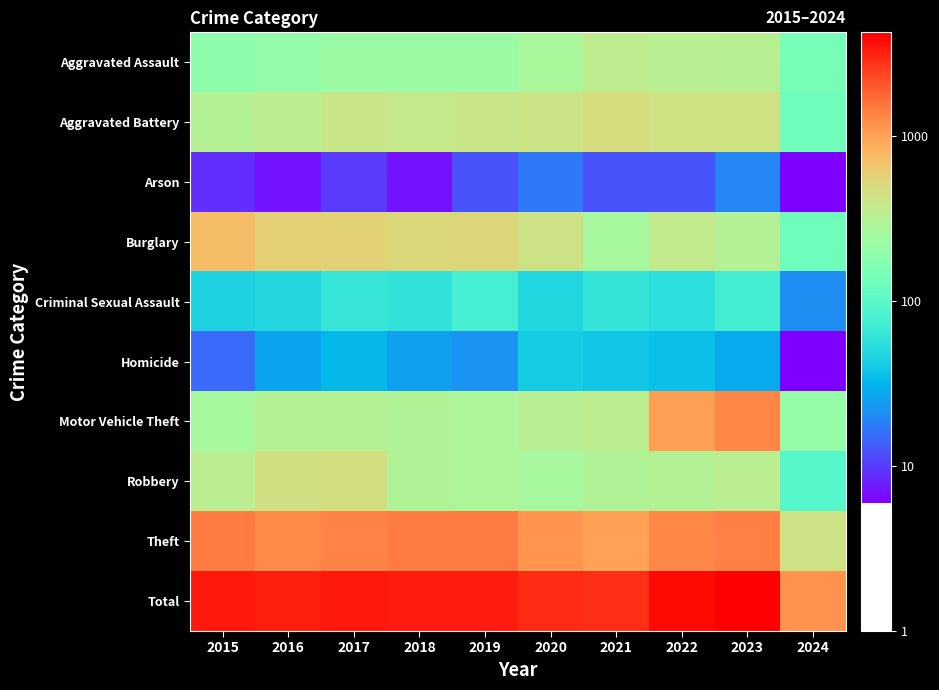

Which series has the largest total across all categories?

Total